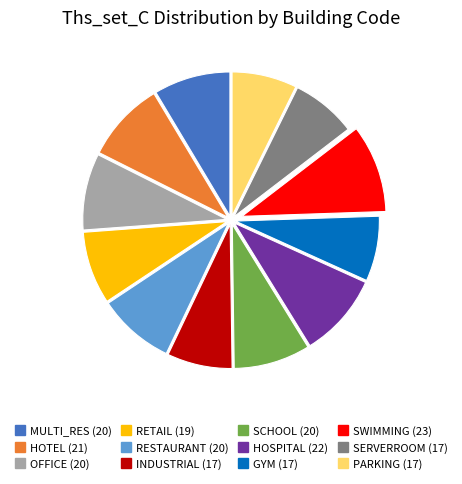

Combined, do HOSPITAL and OFFICE account for over 50%?

No